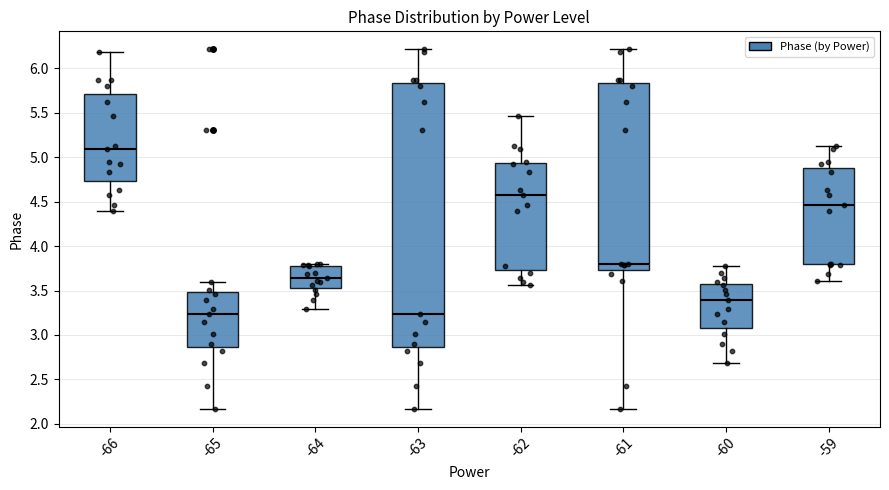

Reading left to right, read every box against the y-axis: the position of its median line, the range the box covers, and the ends of its whiskers. The values are not printed on the chart, so give them approximately, as read against the axis.

-66: median 5.10, box 4.75 to 5.70, whiskers 4.40 to 6.20
-65: median 3.25, box 2.85 to 3.50, whiskers 2.15 to 3.60
-64: median 3.65, box 3.55 to 3.80, whiskers 3.30 to 3.80 (just above the box's upper edge)
-63: median 3.25, box 2.85 to 5.85, whiskers 2.15 to 6.20
-62: median 4.60, box 3.75 to 4.95, whiskers 3.55 to 5.45
-61: median 3.80, box 3.75 to 5.85, whiskers 2.15 to 6.20
-60: median 3.40, box 3.10 to 3.60, whiskers 2.70 to 3.75
-59: median 4.45, box 3.80 to 4.90, whiskers 3.60 to 5.10